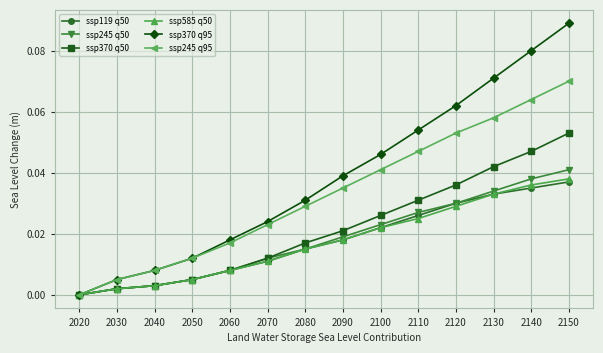

How many distinct data groups are displayed?

6